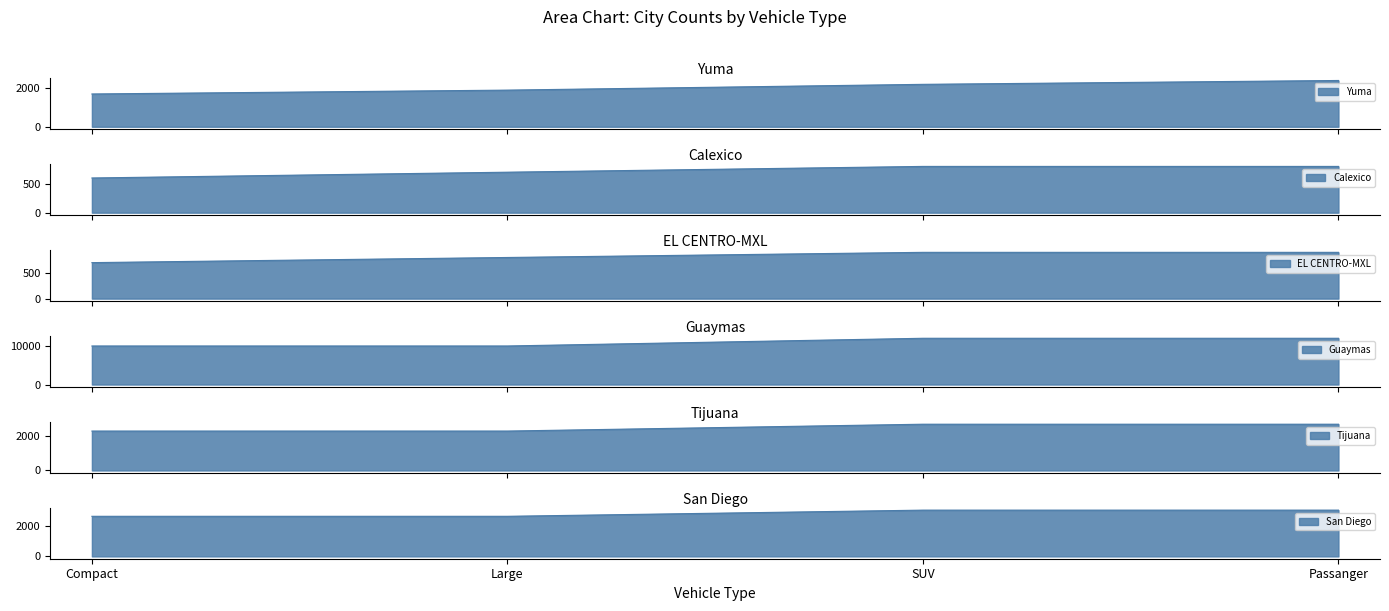

True or false: Guaymas has more than 1 interior local peaks.

False